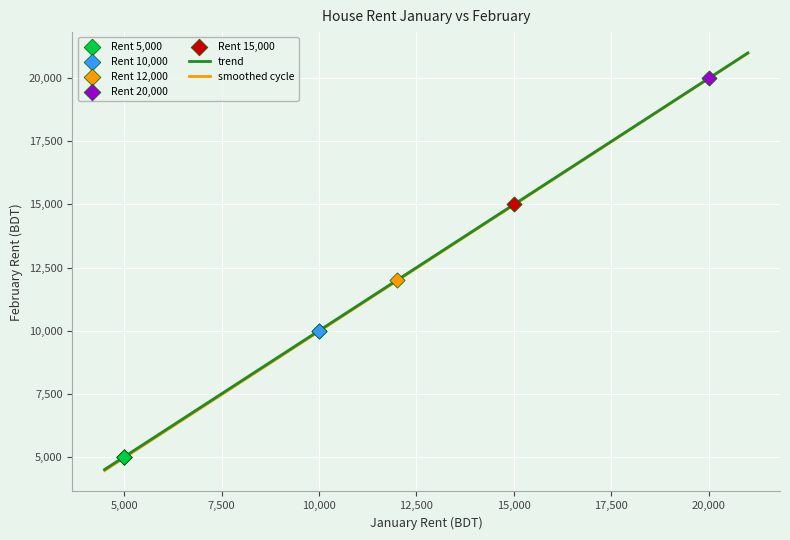

Which series has the largest range (max minus min)?

smoothed cycle